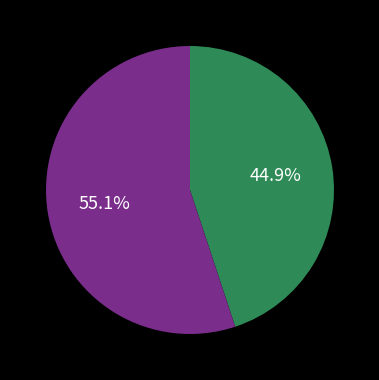

Is there any slice that represents more than half of the pie?

Yes